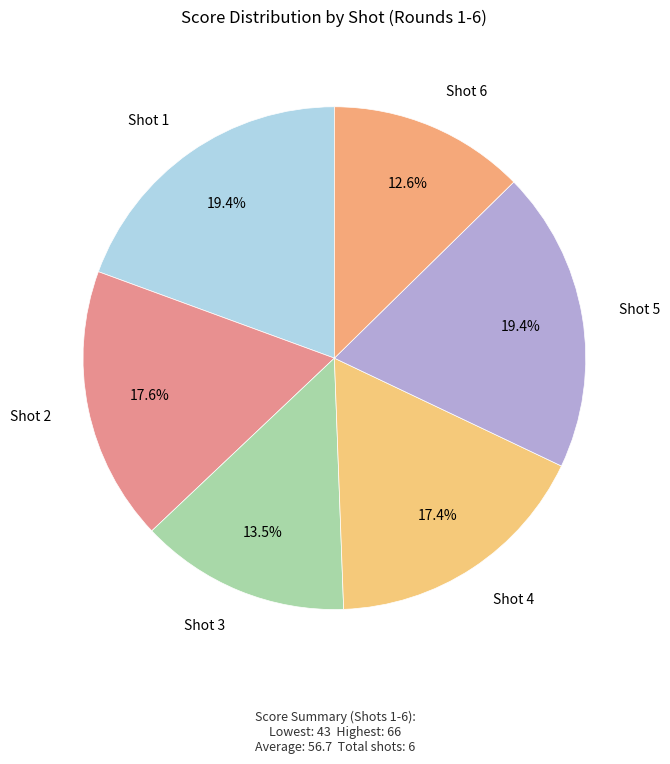

How many segments does this pie chart have?

6